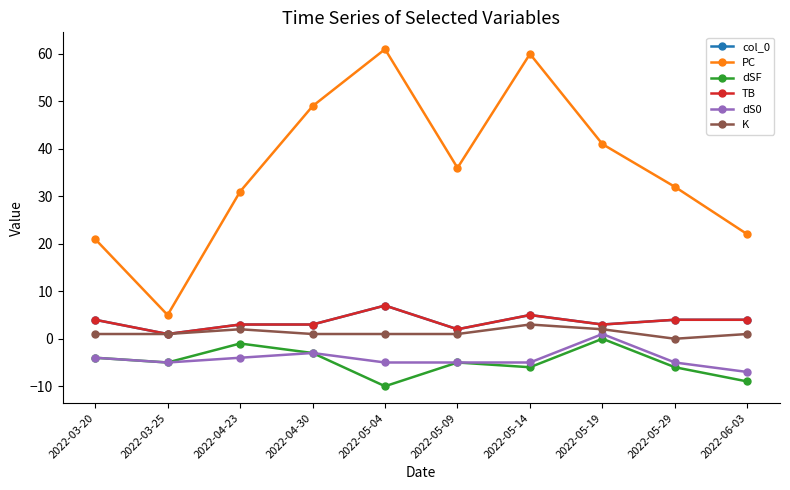

Which series changed the most between 2022-03-20 and 2022-05-04?

PC